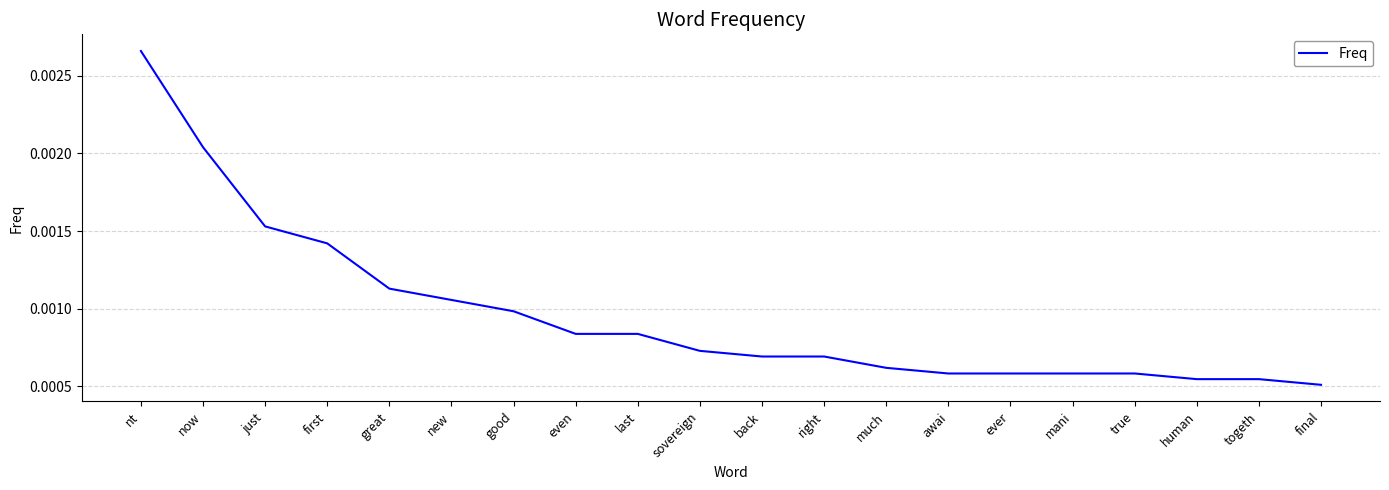

What position from the right is back?

10